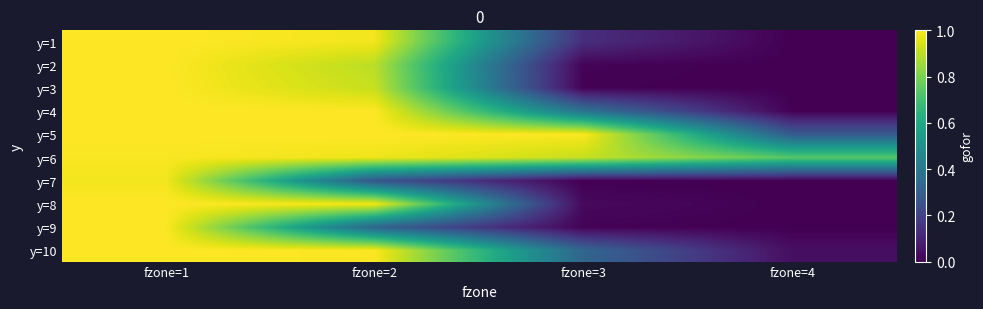

Which has a higher value, fzone=1 or fzone=3?

fzone=1